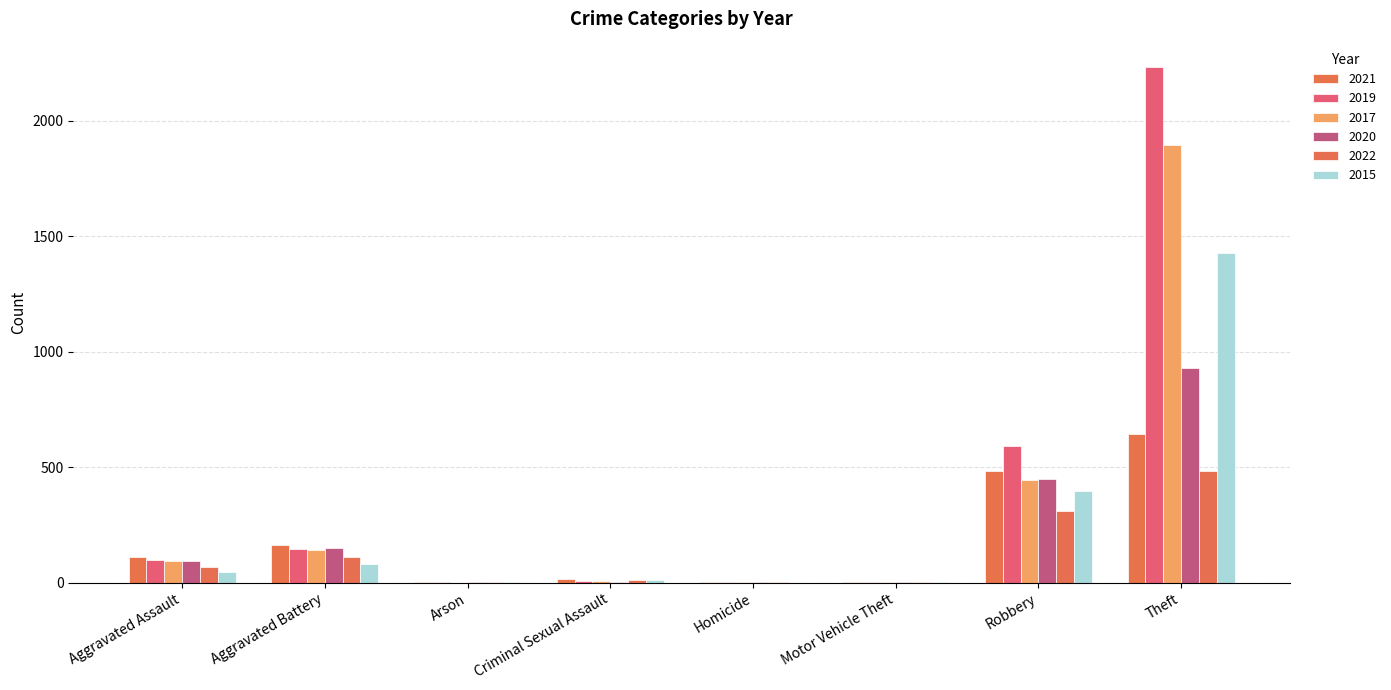

Is the value of 2022 at Robbery greater than the value of 2017 at Robbery?

No